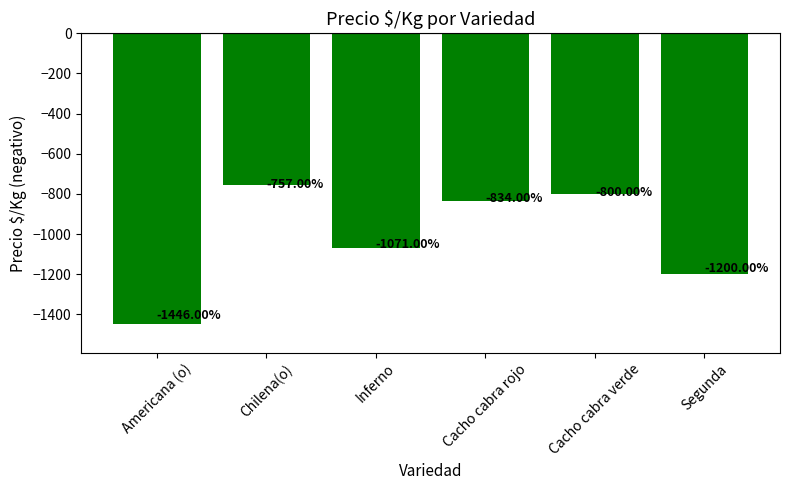

List the labels in order of value, largest first.

Chilena(o), Cacho cabra verde, Cacho cabra rojo, Inferno, Segunda, Americana (o)